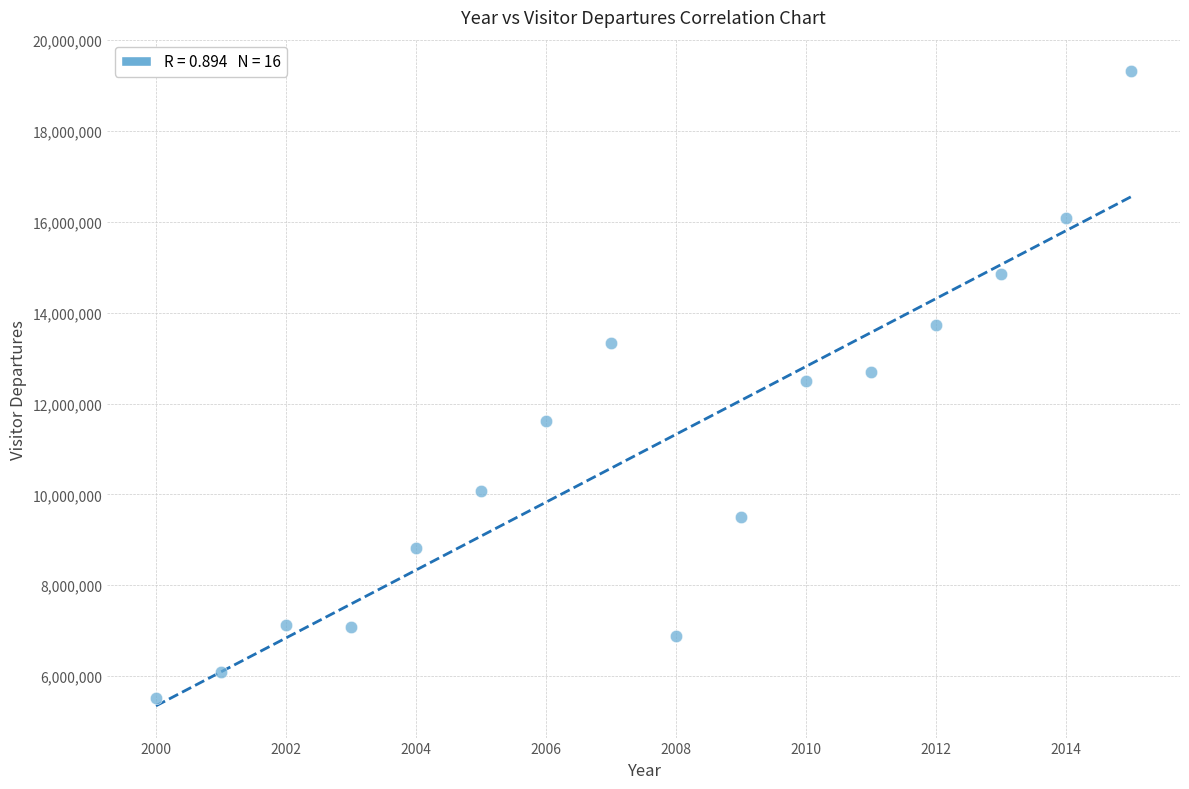

What is the range of Y values (max minus min)?

13802188